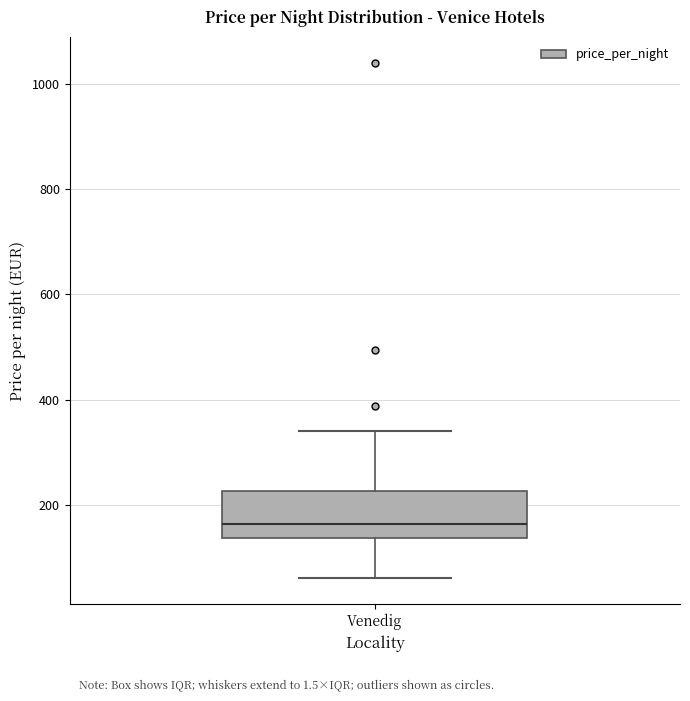

Transcribe this box plot: give where the median line is, the range the box spans, and where the two whiskers end, as read against the y-axis. The values are not printed on the chart, so give them approximately, as read against the axis.

median 160, box 140 to 220, whiskers 60 to 340